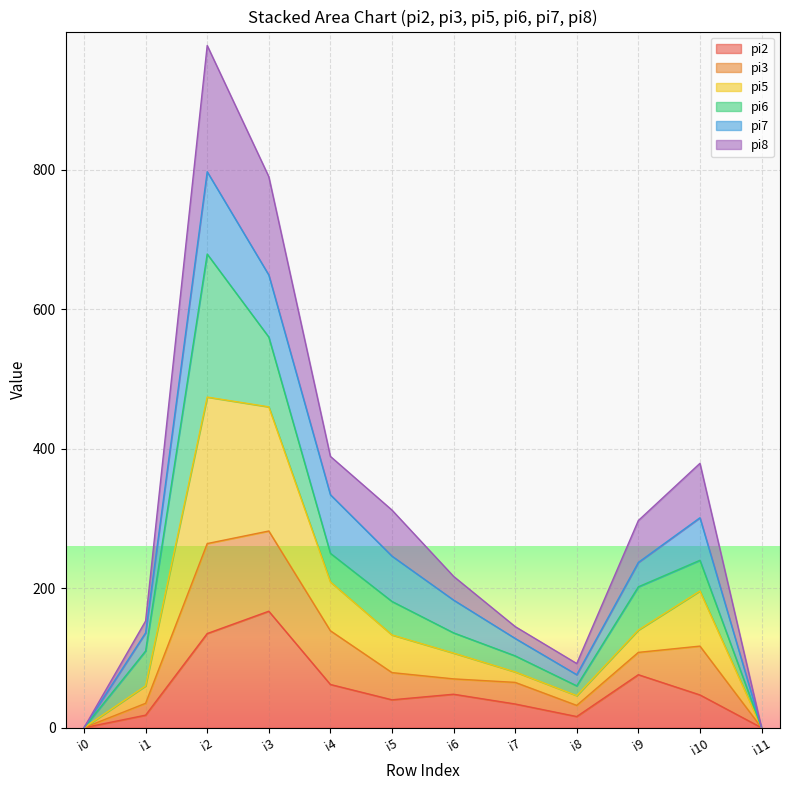

At which category is the sum across all series the highest?

i2